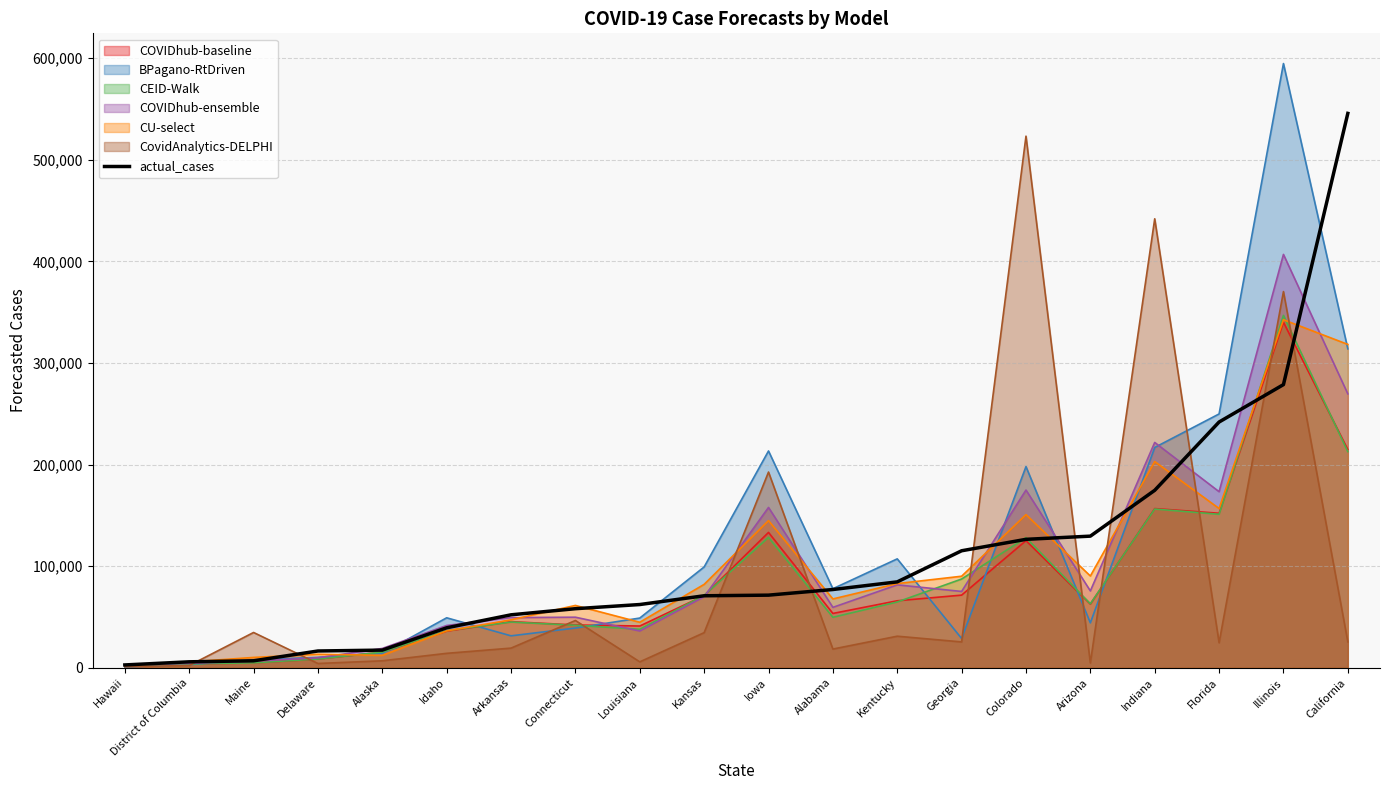

Reading left to right, extract all data points from this chart.

2752	5829	6829	16481	17344	39315	52086	58116	62210	70839	71454	76998	84522	115135	126400	129536	174649	241877	278703	545685